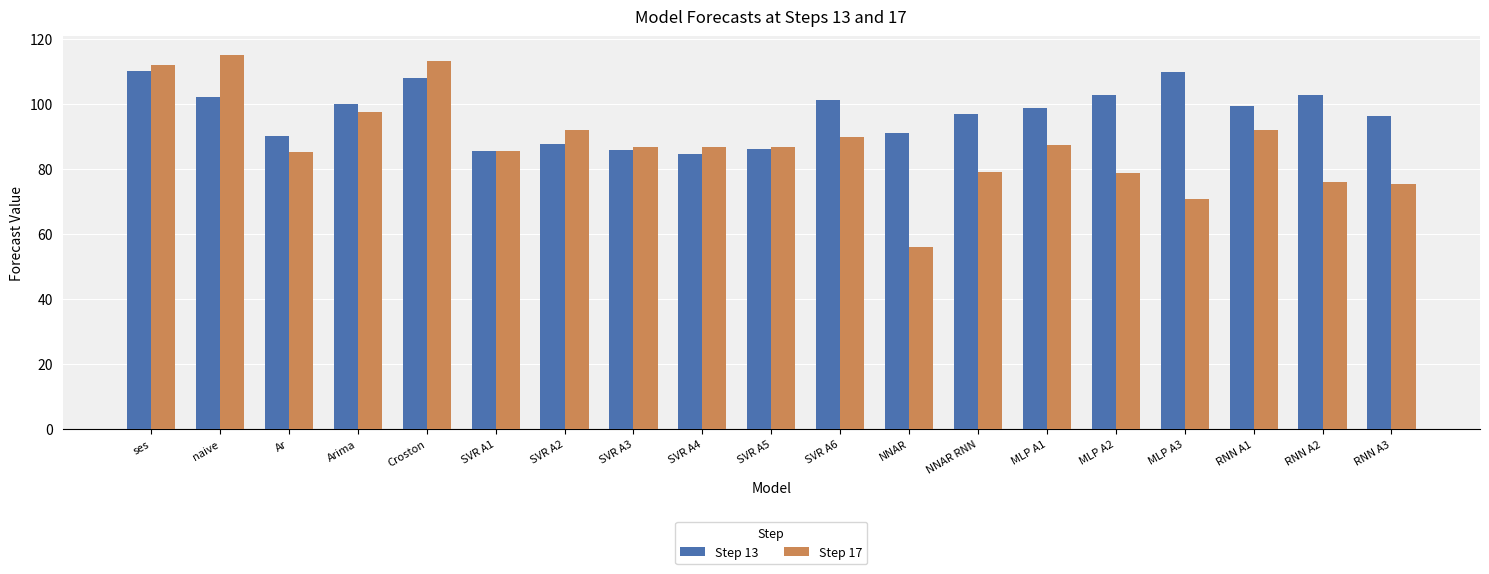

What is the difference between the Step 17 values at NNAR and SVR A3?

30.6